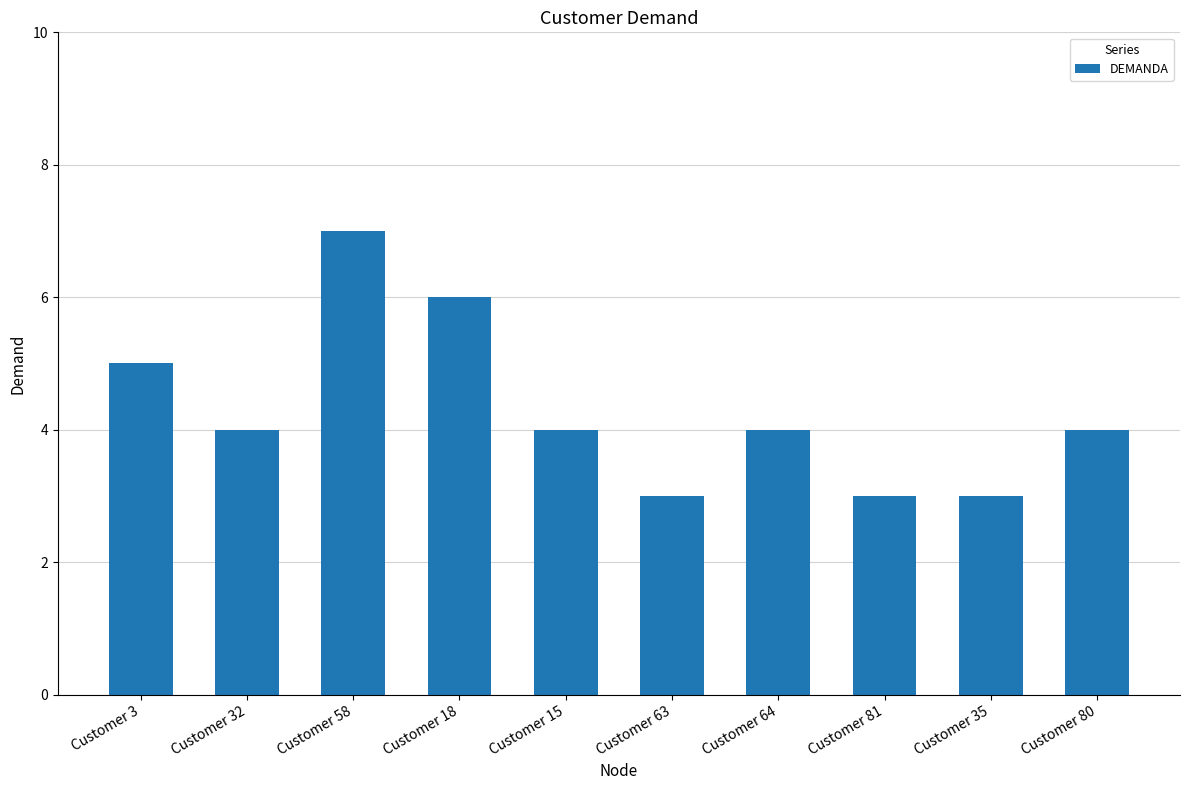

Reading right to left, transcribe all the data shown in this chart.

Customer 80=4	Customer 35=3	Customer 81=3	Customer 64=4	Customer 63=3	Customer 15=4	Customer 18=6	Customer 58=7	Customer 32=4	Customer 3=5